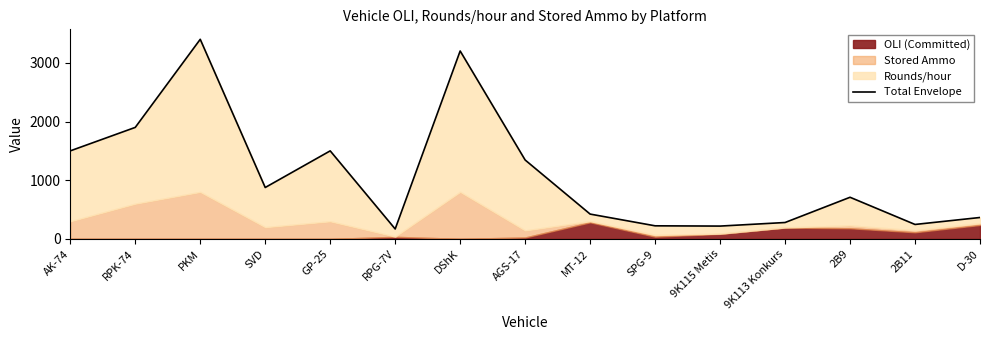

What is the difference between the maximum and minimum values?

3230.9